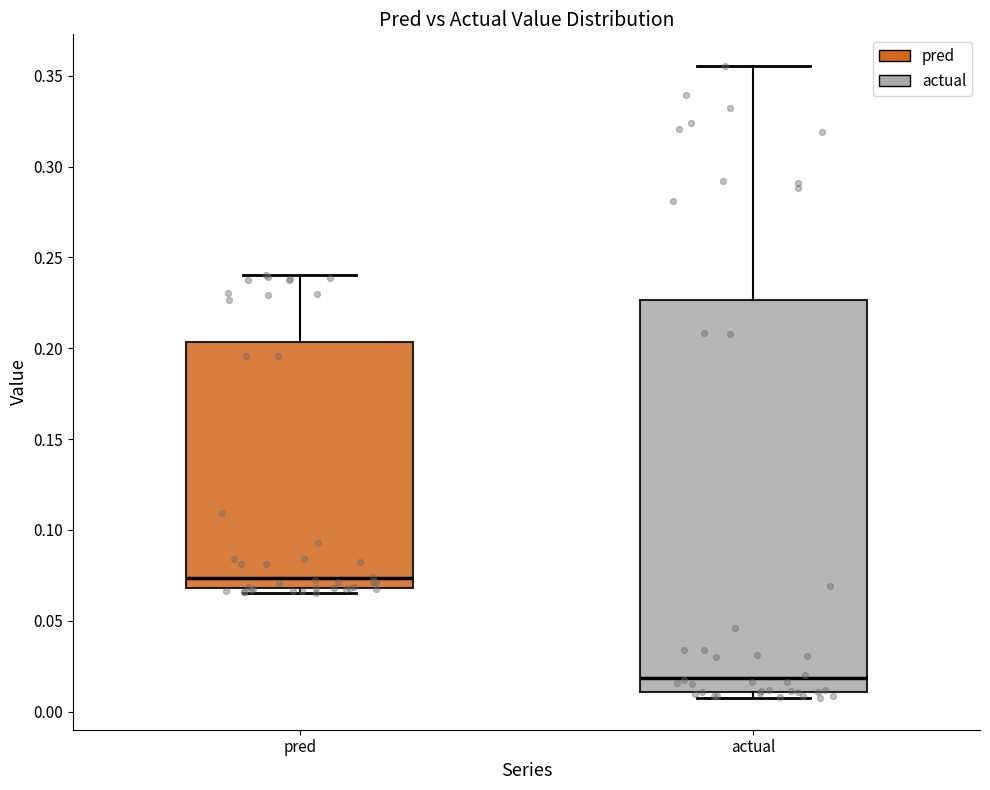

Reading left to right, transcribe this box plot: for each box, give where its median line is, the range the box spans, and where its two whiskers end, as read against the y-axis. The values are not printed on the chart, so give them approximately, as read against the axis.

pred: median 0.075, box 0.070 to 0.205, whiskers 0.065 to 0.240
actual: median 0.020, box 0.010 to 0.225, whiskers 0.005 to 0.355